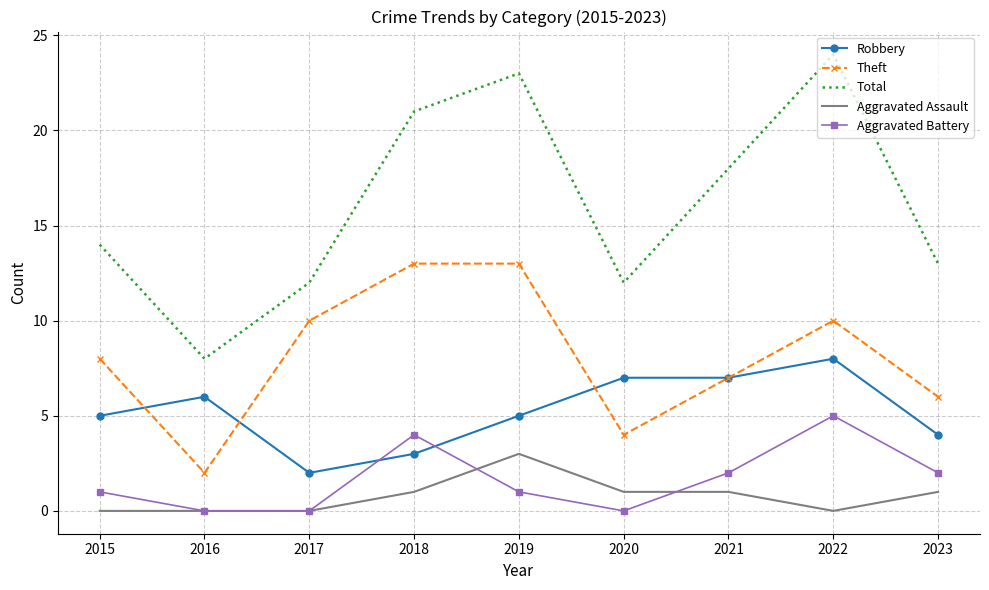

What is the total value across all series at 2018?

42